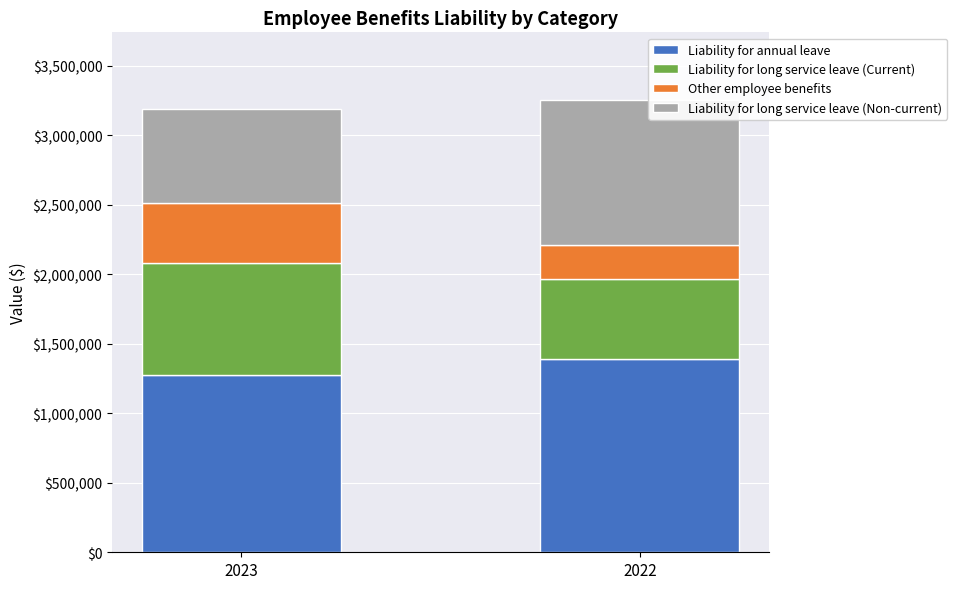

What is the sum of all Liability for annual leave values?

2659166